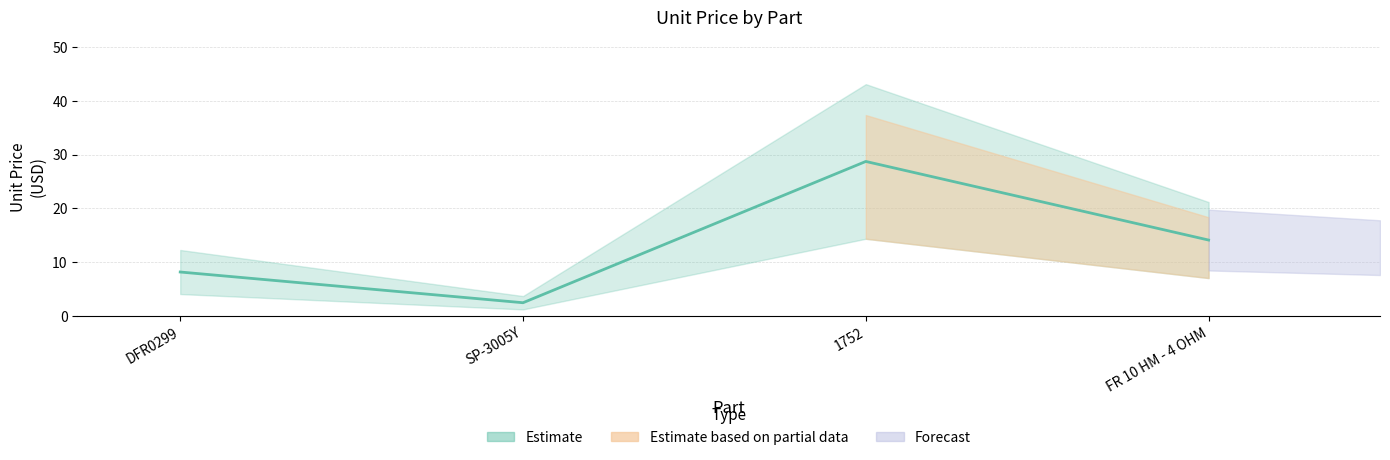

What is the difference between the maximum and minimum values?

26.3